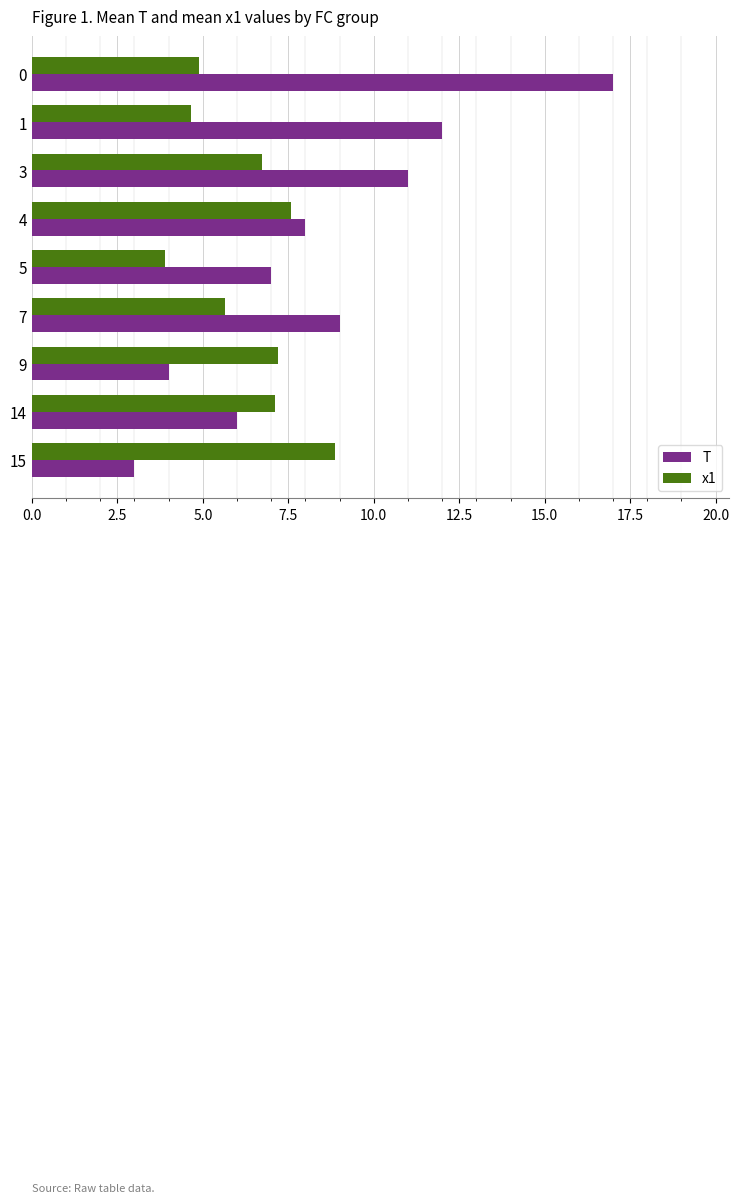

How many distinct data groups are displayed?

2